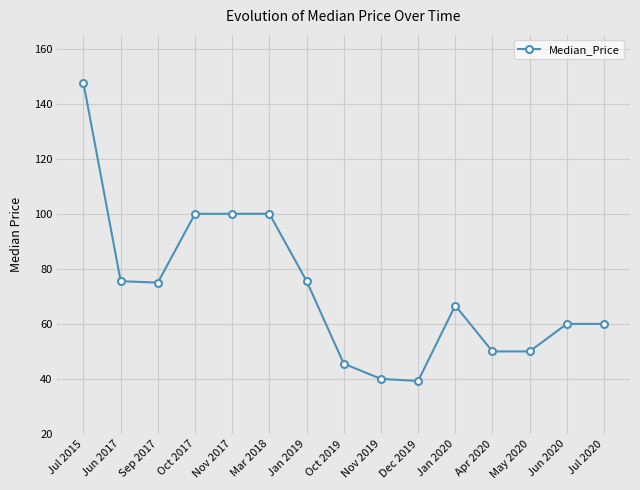

Approximately how many times larger is the value at Dec 2019 compared to Oct 2017?

0.4